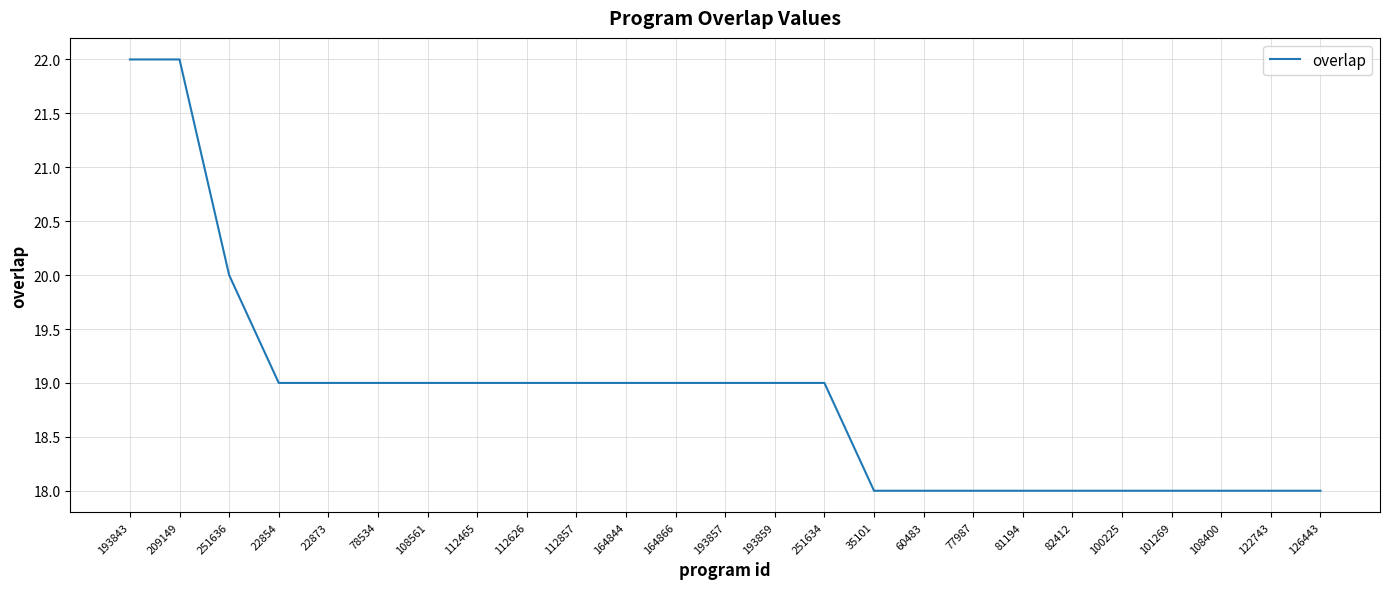

Reading right to left, list all the values displayed in this chart.

18	18	18	18	18	18	18	18	18	18	19	19	19	19	19	19	19	19	19	19	19	19	20	22	22